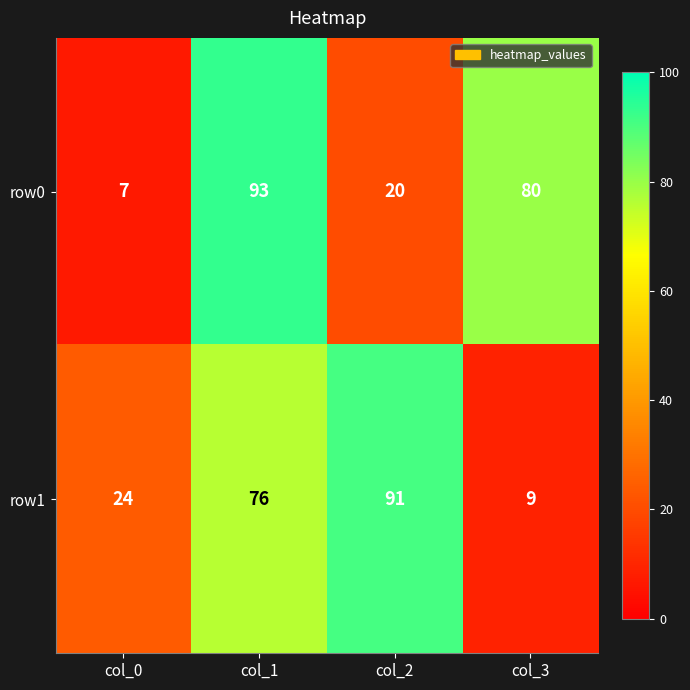

At how many categories does at least one series exceed 16?

4